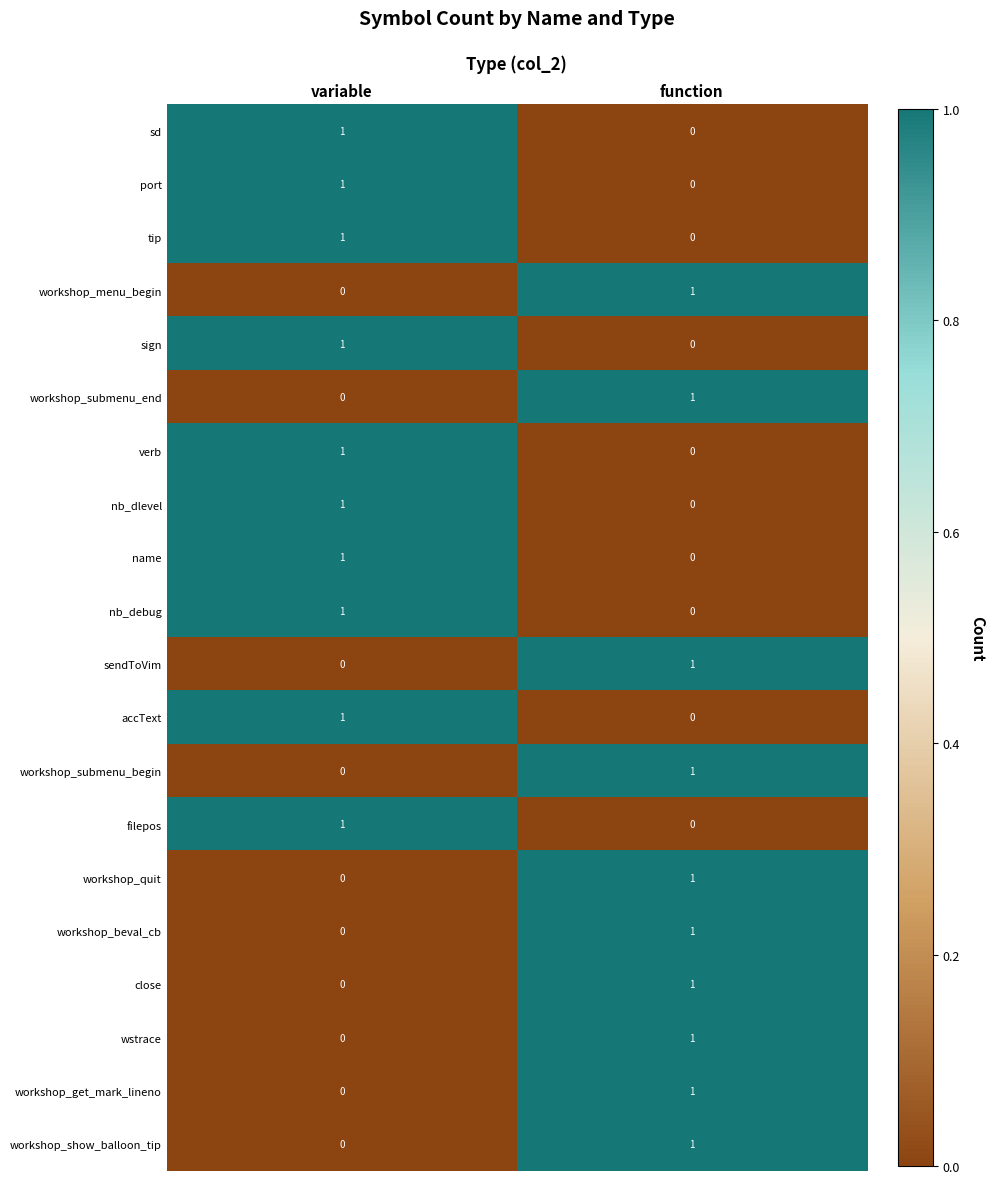

How many series are shown in this chart?

20